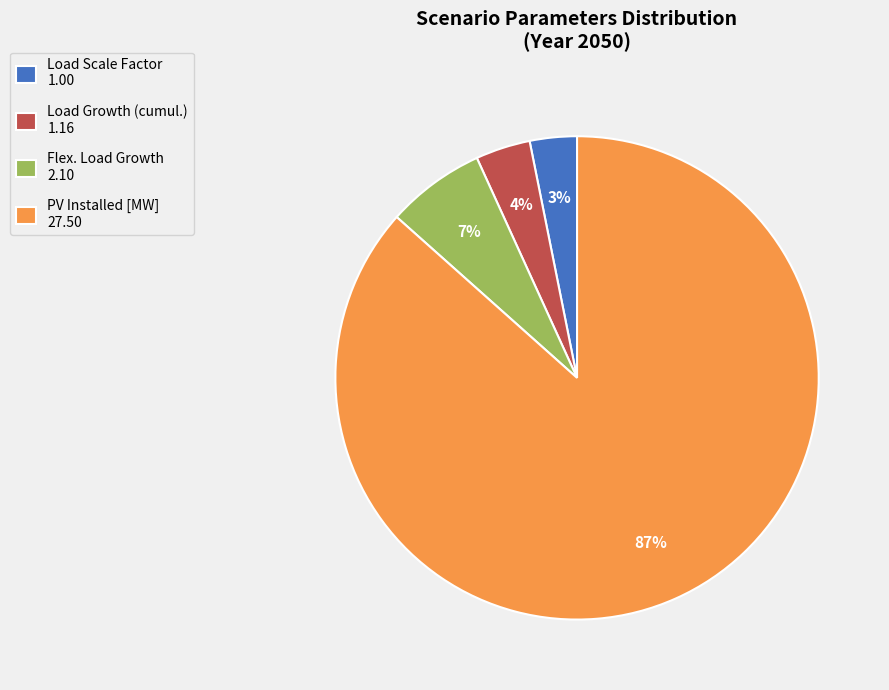

What is the majority slice?

PV Installed [MW]